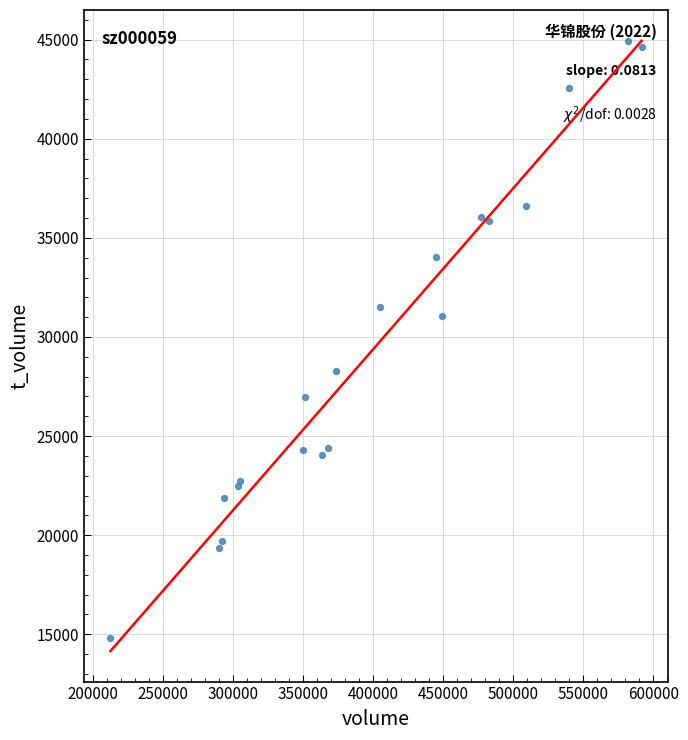

What Y value in the scatter plot is closest to 29892?

31057